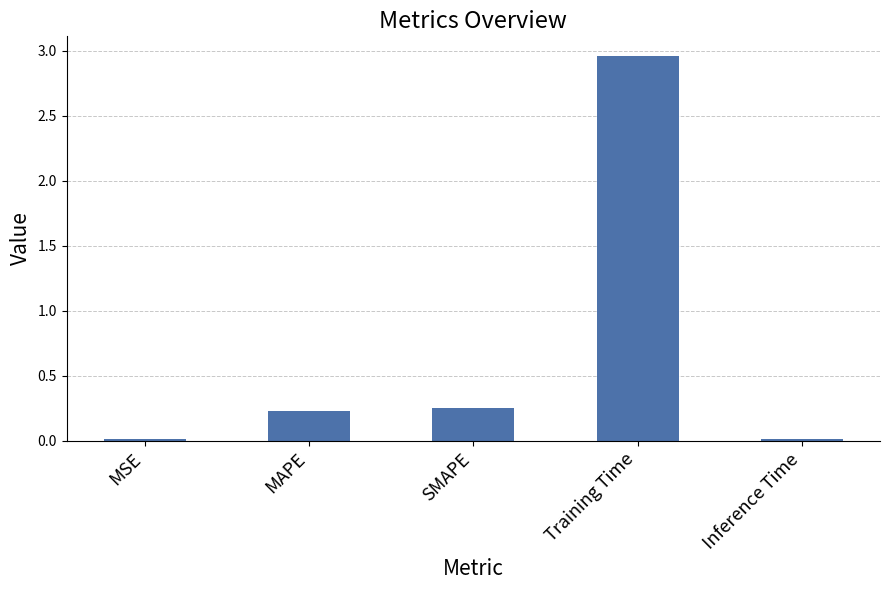

How many data points does each series have?

5